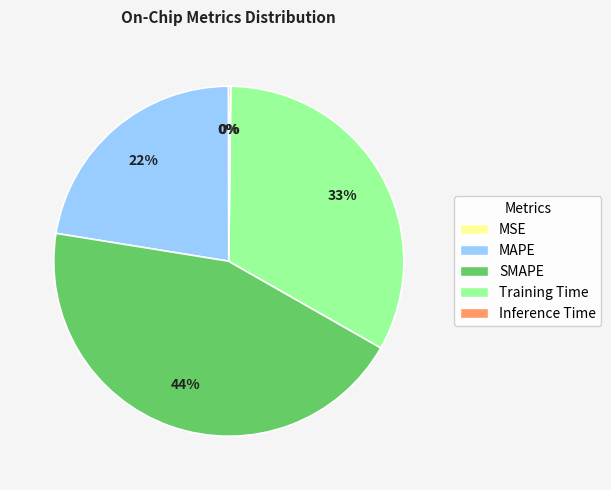

What percentage is the MAPE slice, to the nearest percent?

22%